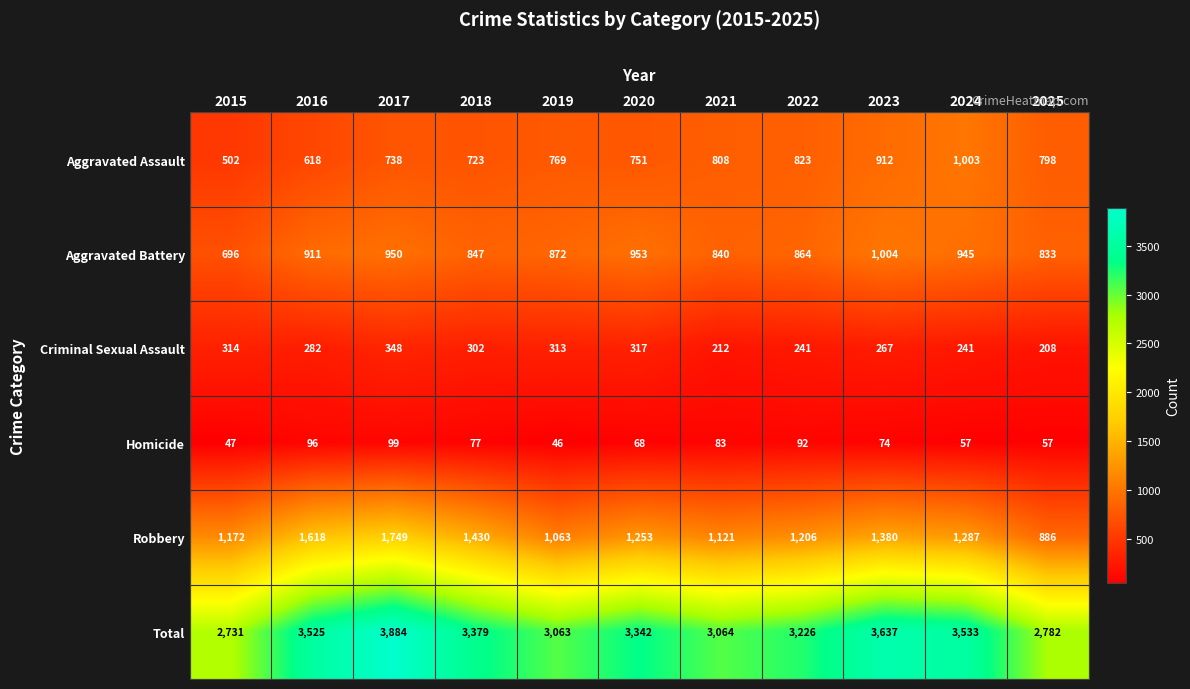

At which label is Robbery closest to 1317?

2024